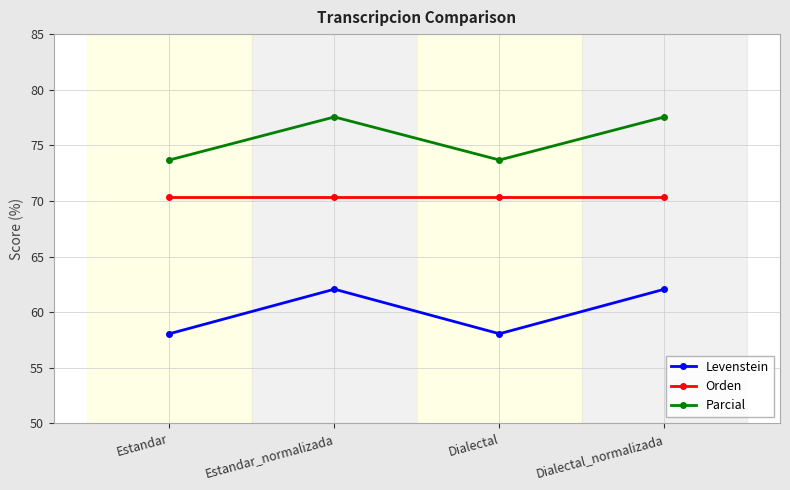

How many interior local valleys does the Parcial series have?

1